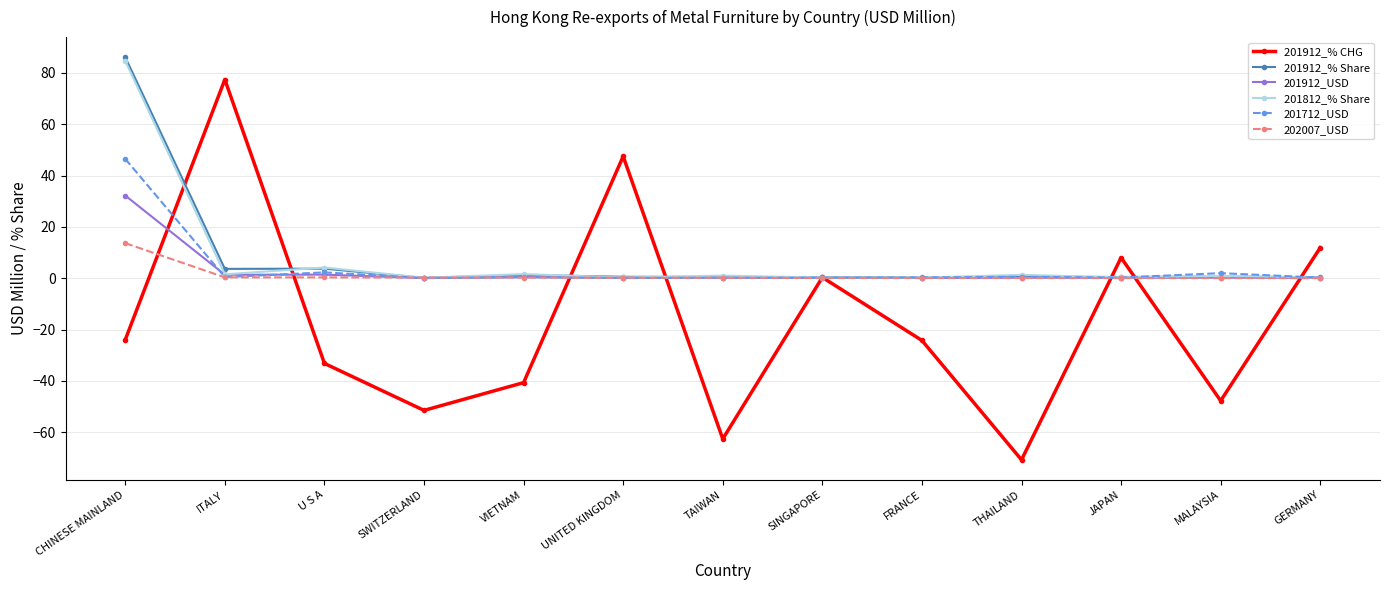

What is the label of the 13th point from the left?

GERMANY